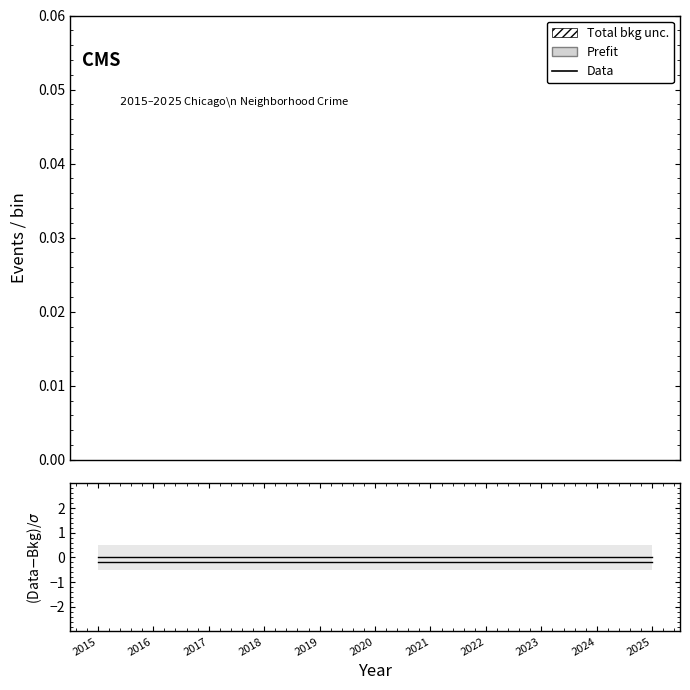

Does the chart display data point markers on the line(s)?

No